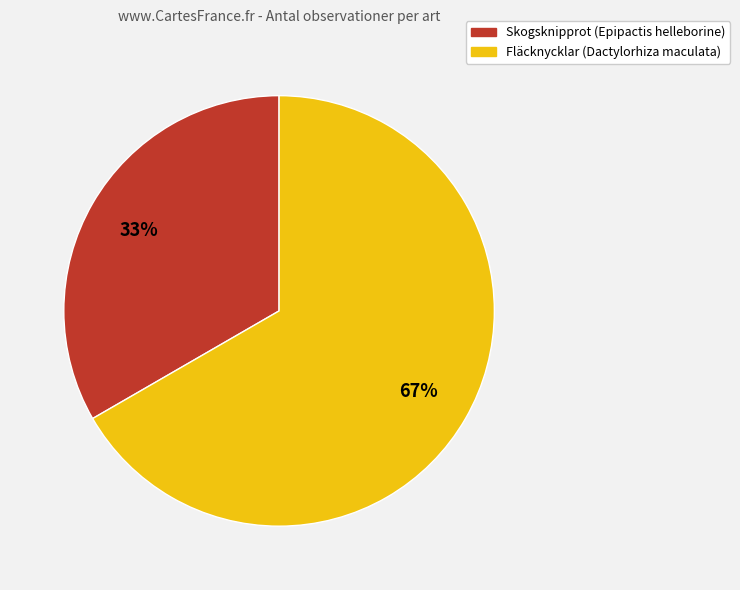

Is there a majority slice in this chart?

Yes